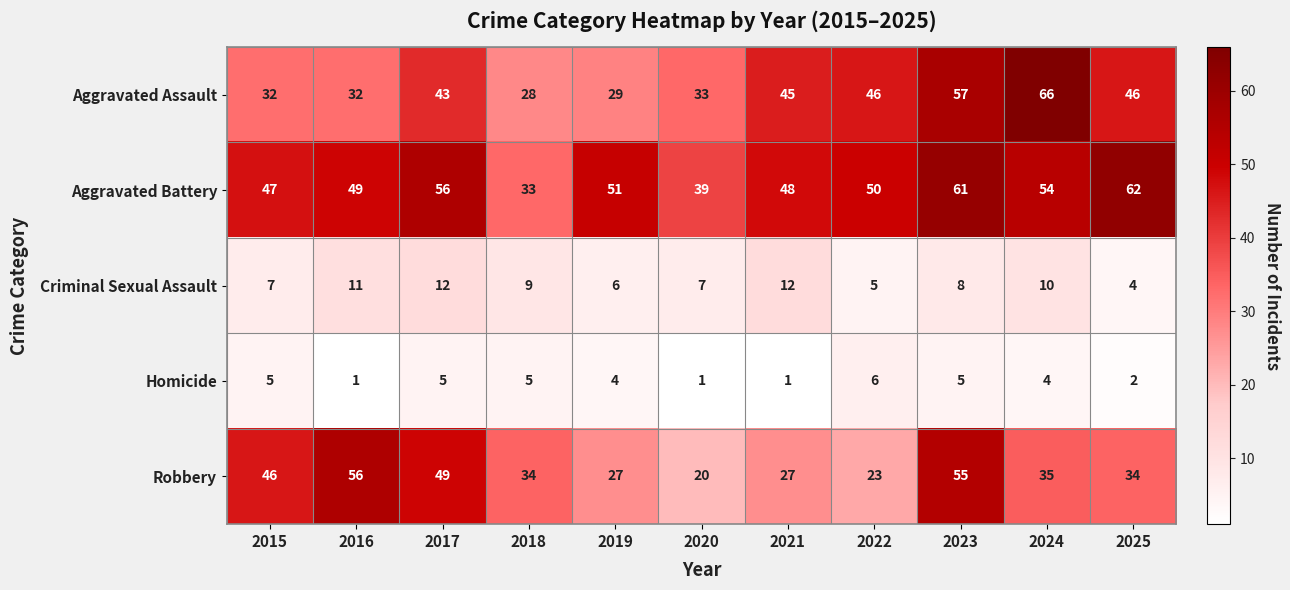

What is the total value across all series at 2016?

149